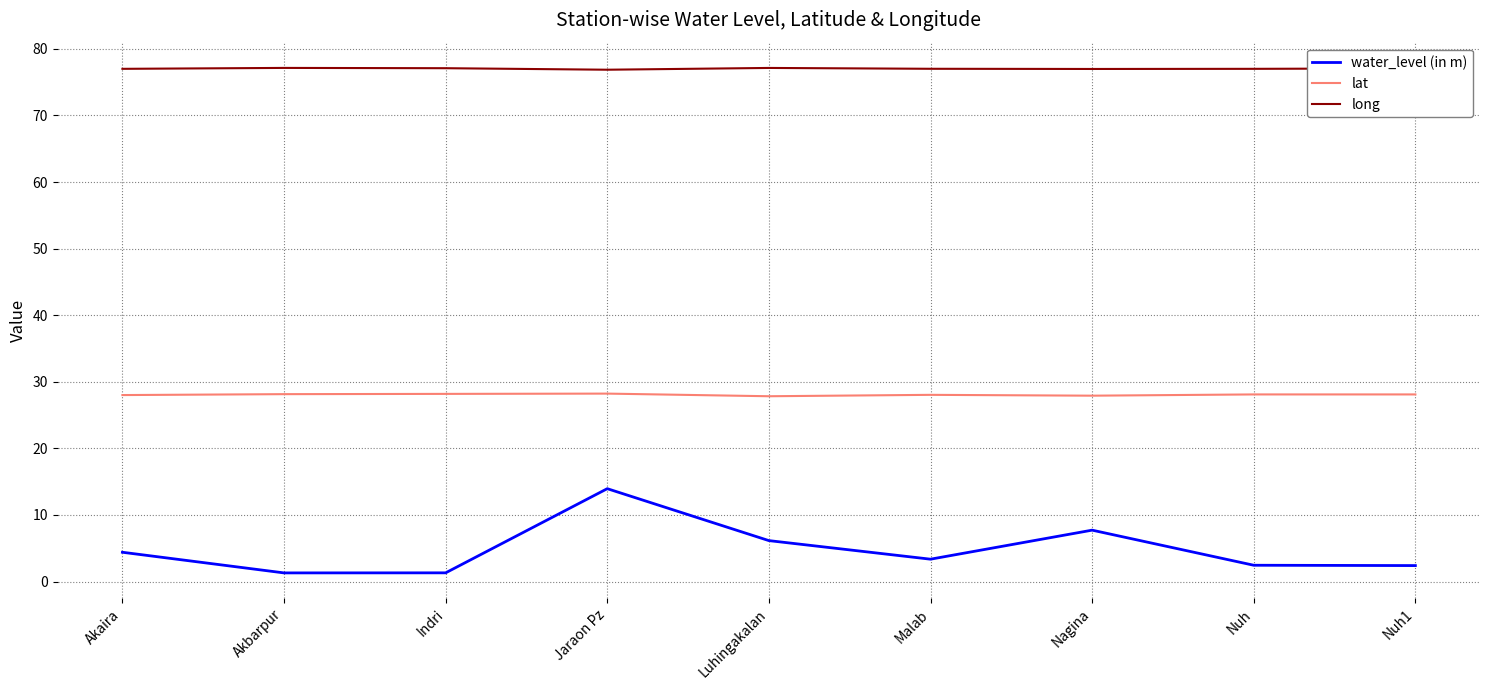

What is the lowest value of the long series?

76.9